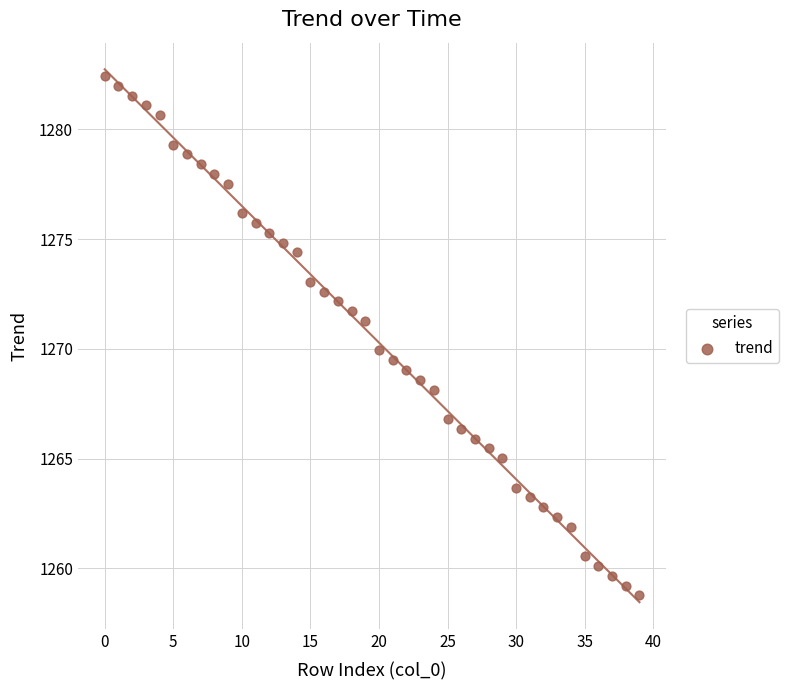

What is the range of Y values (max minus min)?

23.7